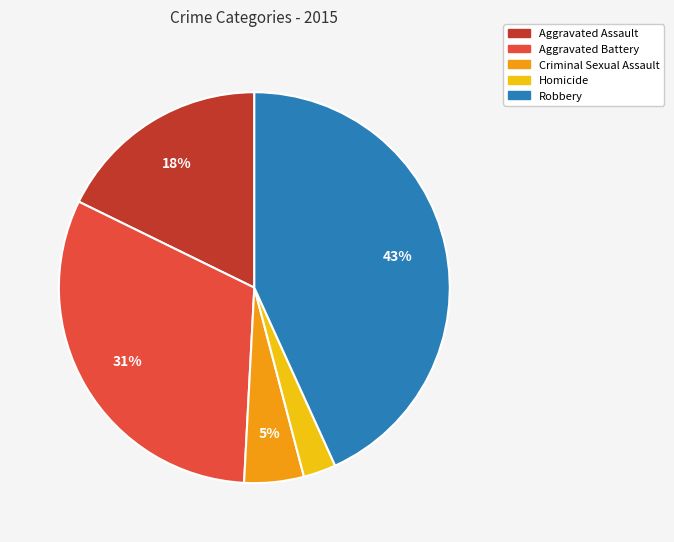

Rank the categories by value from highest to lowest.

Robbery, Aggravated Battery, Aggravated Assault, Criminal Sexual Assault, Homicide